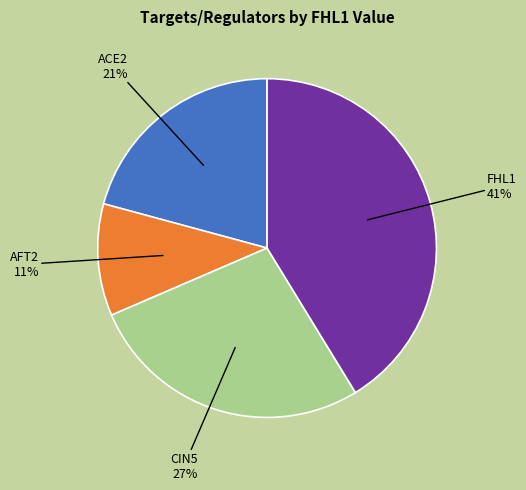

To the nearest percent, what is the average slice percentage?

25%